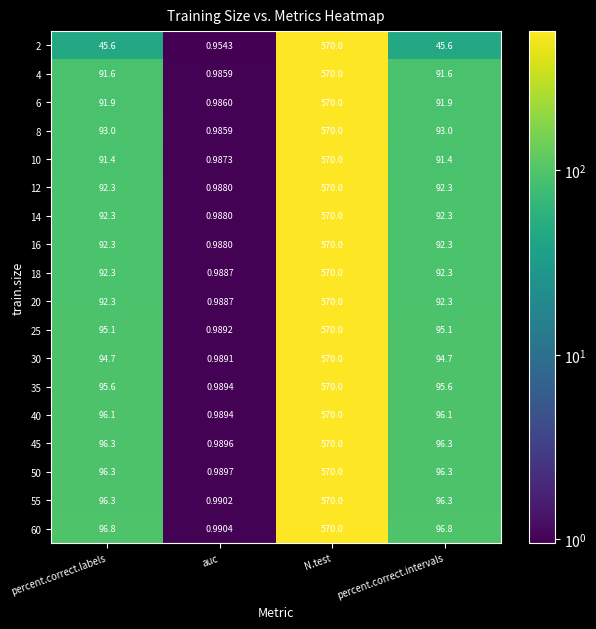

What is the greatest value displayed?

570.0